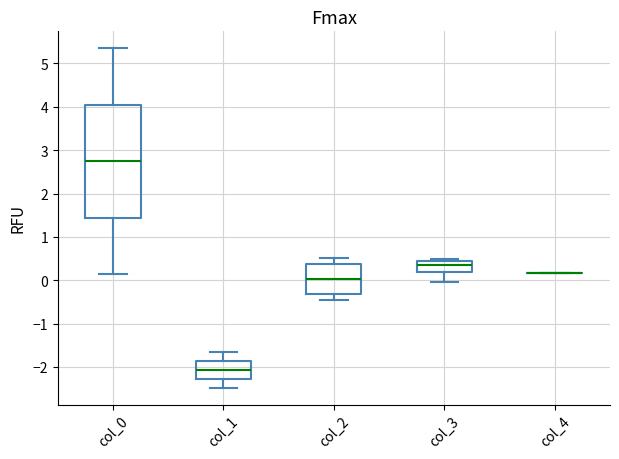

Where does the median line of the box for col_0 sit on the y-axis? The values are not printed on the chart, so give them approximately, as read against the axis.

2.7